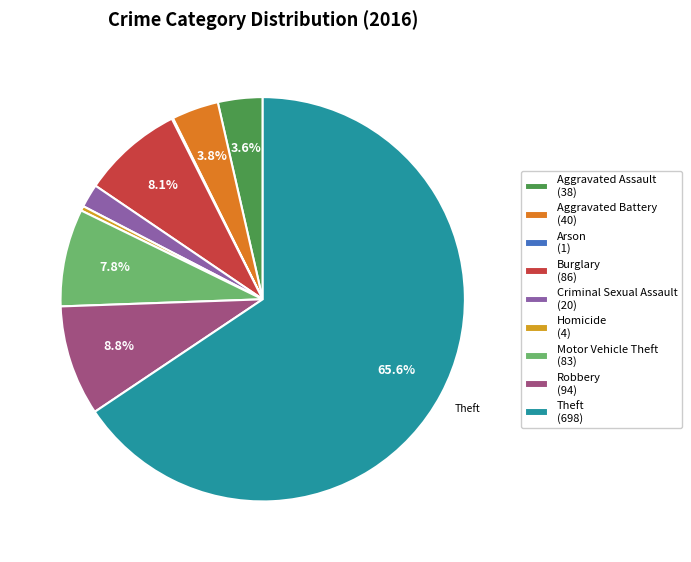

Which slice is the largest?

Theft